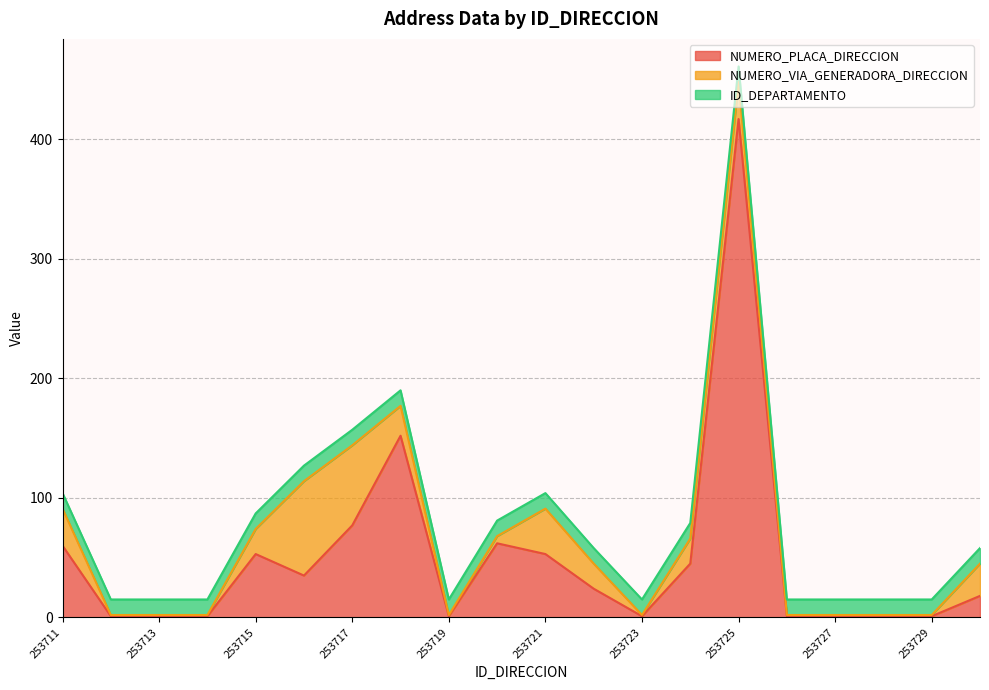

The value of ID_DEPARTAMENTO at 253714 is 6. True or false?

False